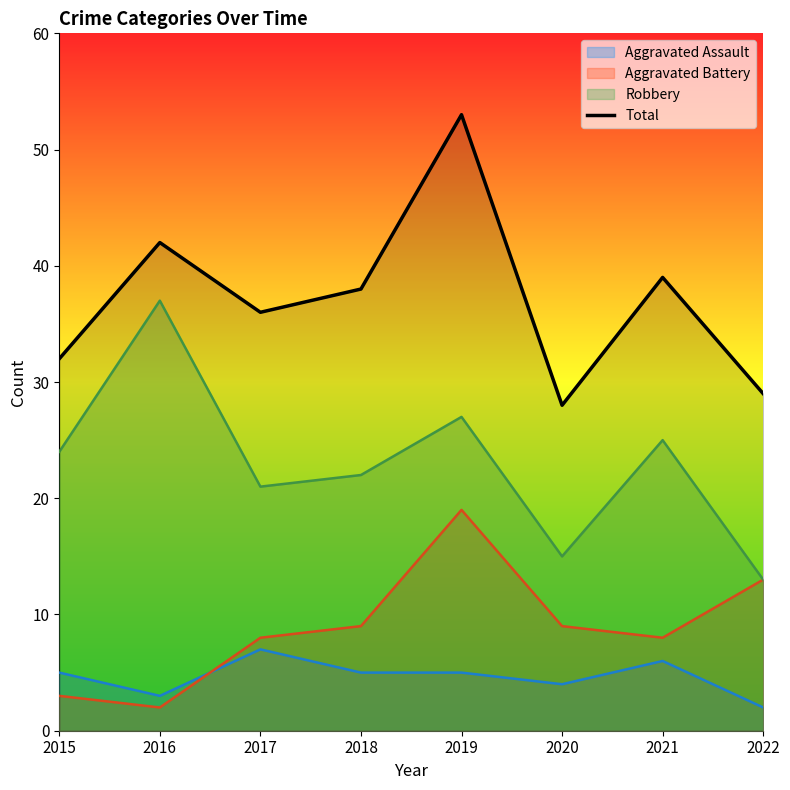

Reading right to left, what are all the values shown in this chart?

2022=29	2021=39	2020=28	2019=53	2018=38	2017=36	2016=42	2015=32